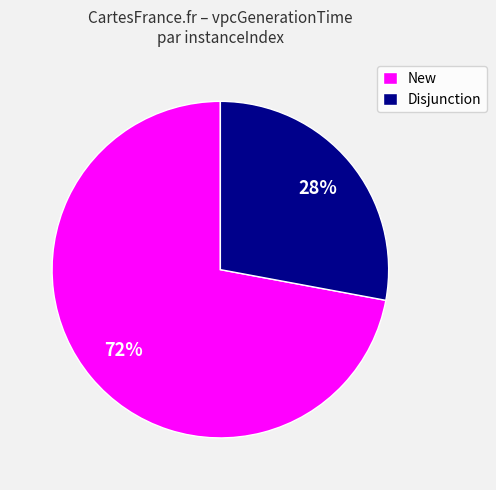

What percentage is the New slice, to the nearest percent?

72%